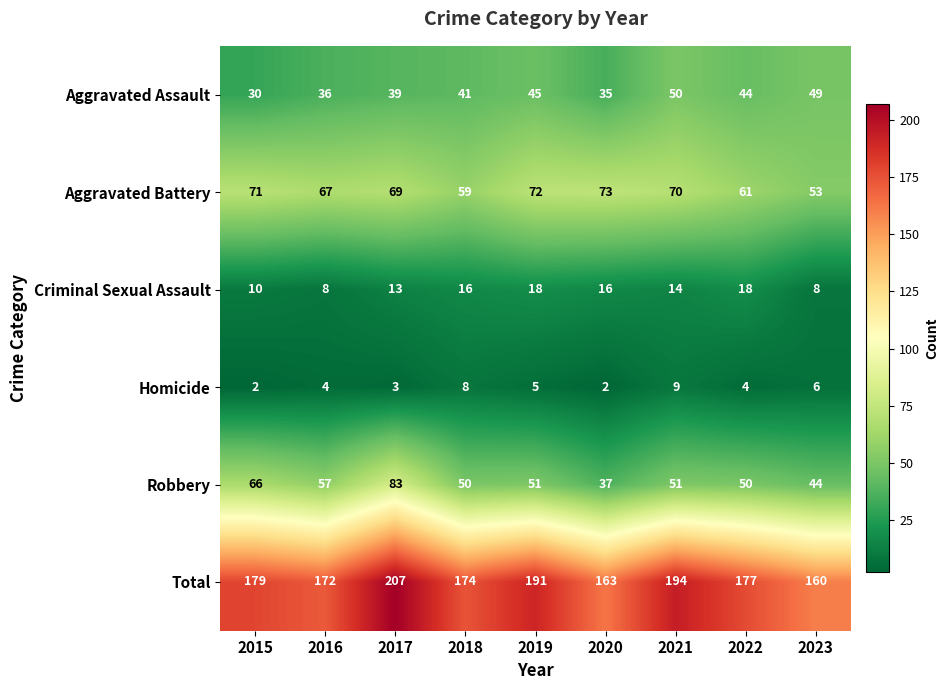

What is the total value across all series at 2016?

344